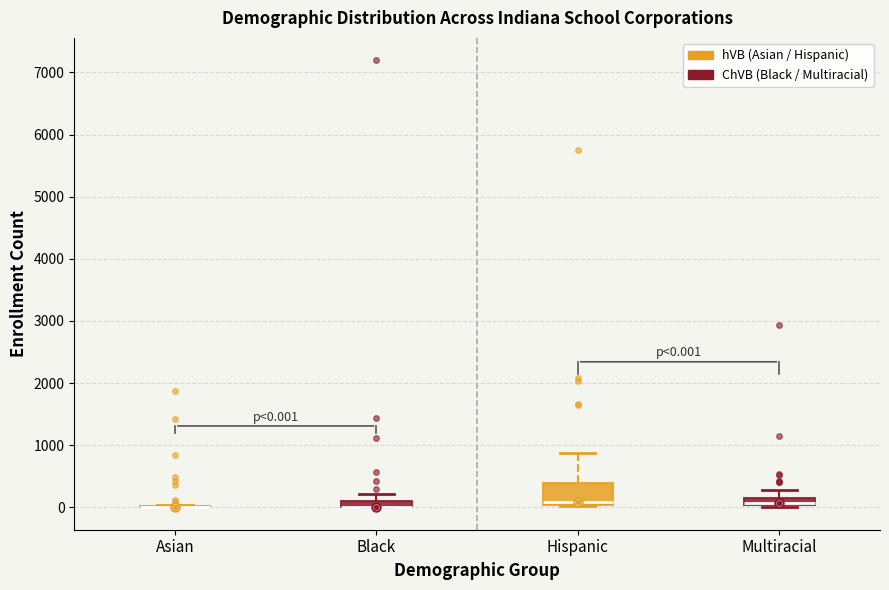

Which box is the tallest, from its lower edge to its upper edge?

Hispanic